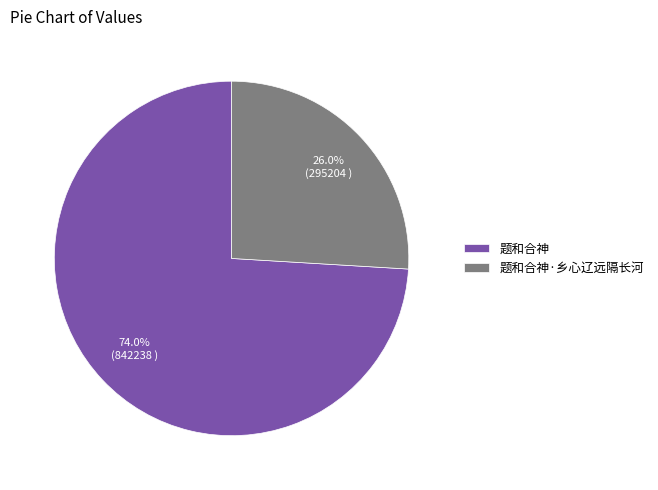

How many slices are in this pie chart?

2